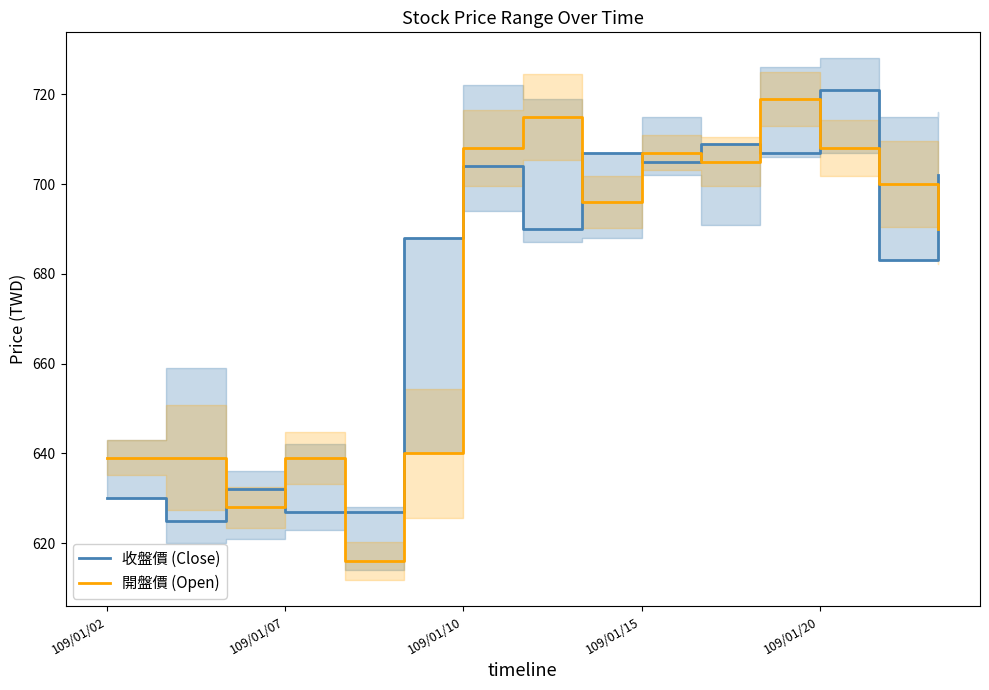

What is the approximate value of 開盤價 (Open) at 8?

696